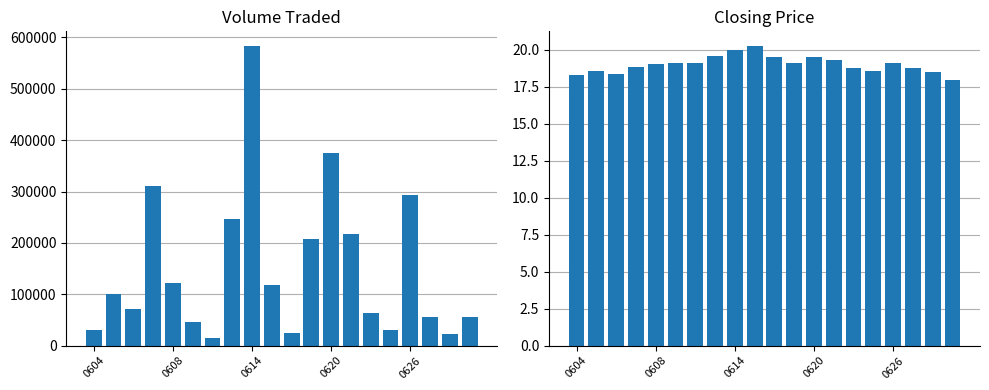

Between 0604 and 13, which series saw the biggest shift?

Volume Traded